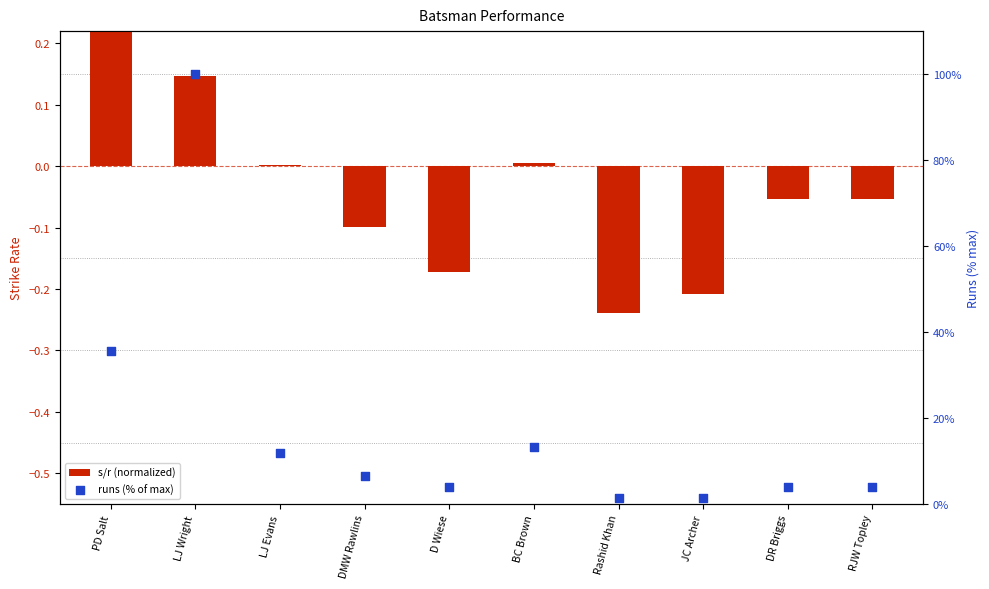

What is the total value across all series at DR Briggs?

3.9